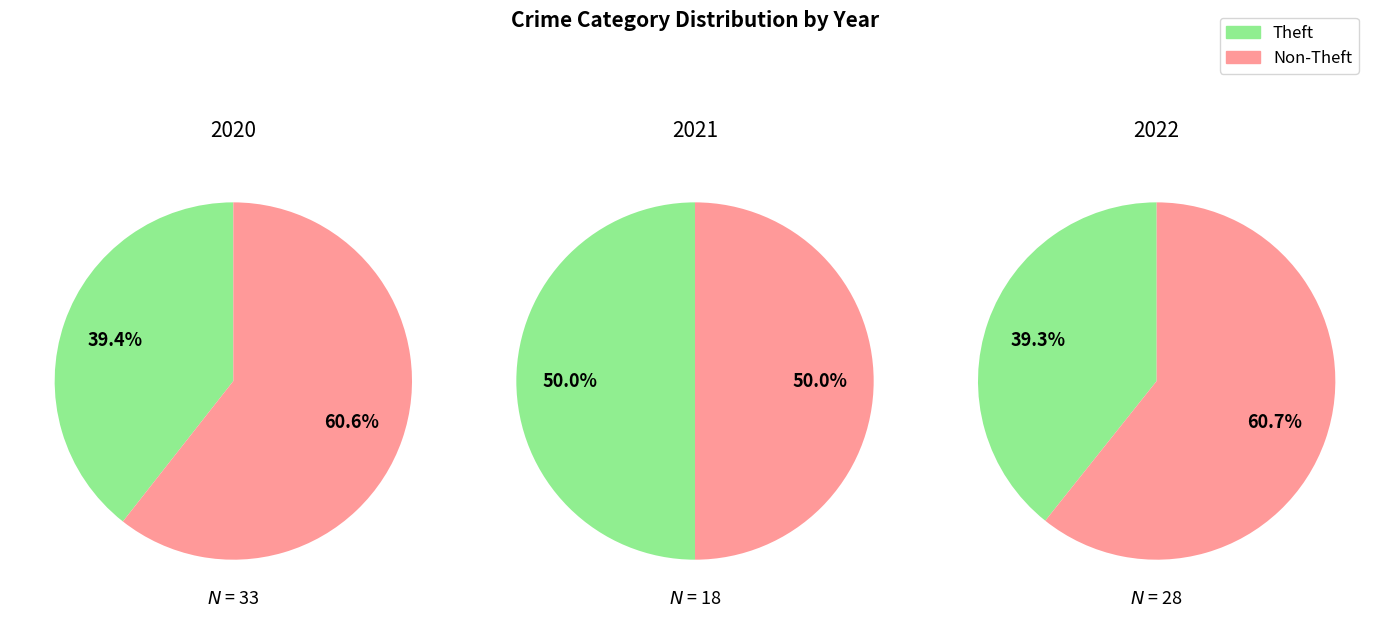

Does 3 account for over 50% of the chart?

No